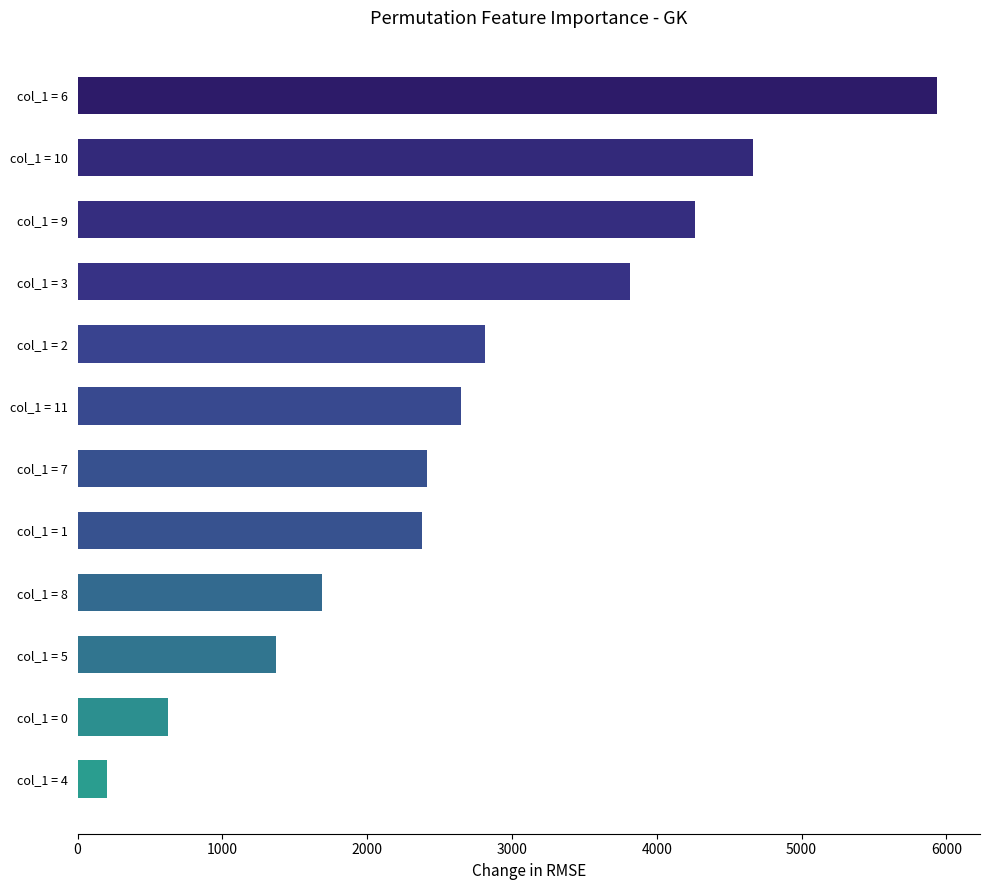

At which label is the value closest to 3070?

col_1 = 2